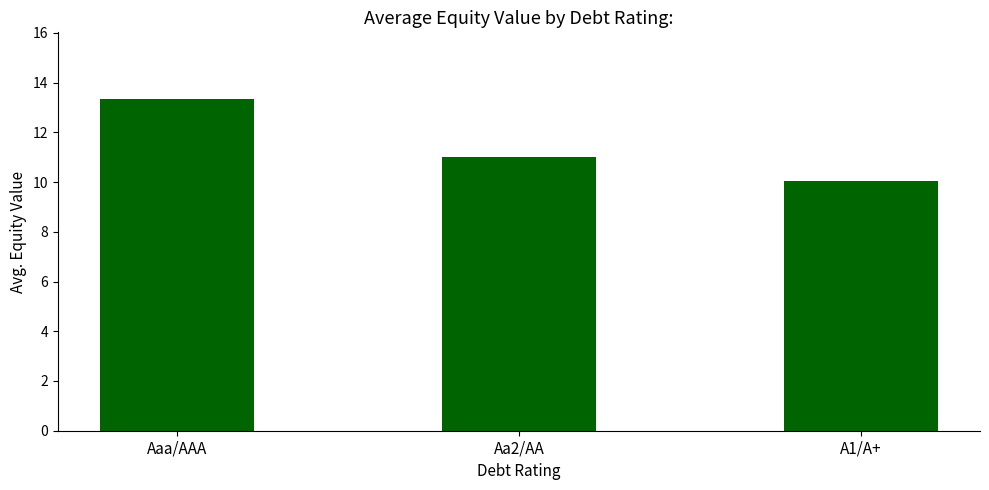

What is the ratio of the value at A1/A+ to the value at Aaa/AAA?

0.8